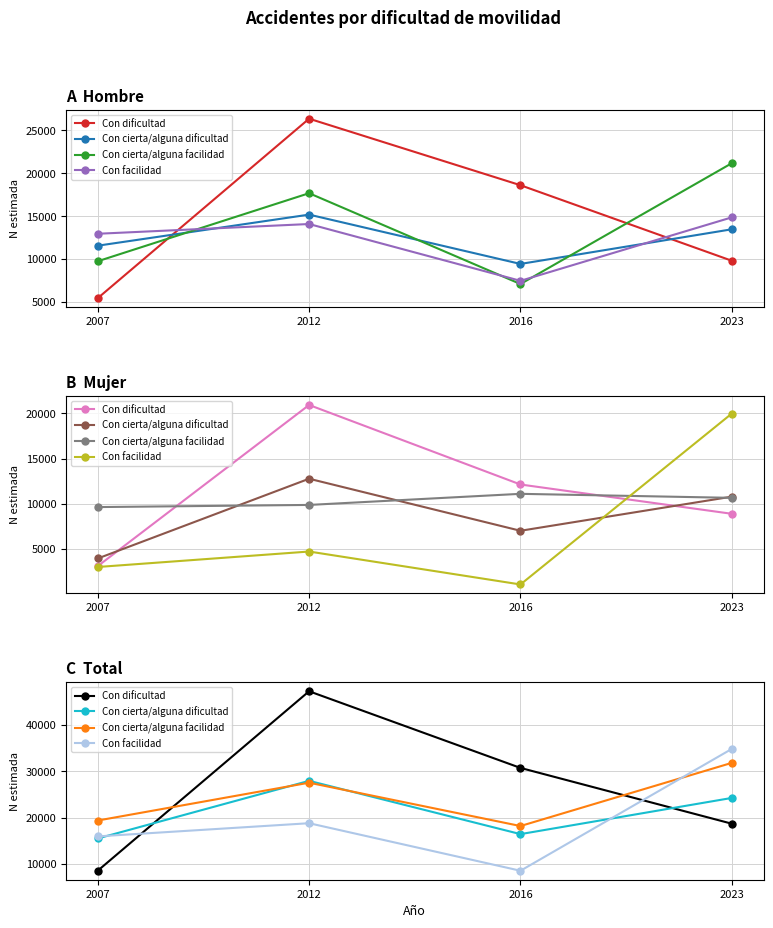

True or false: Con dificultad has more than 0 points higher than both neighbors.

True